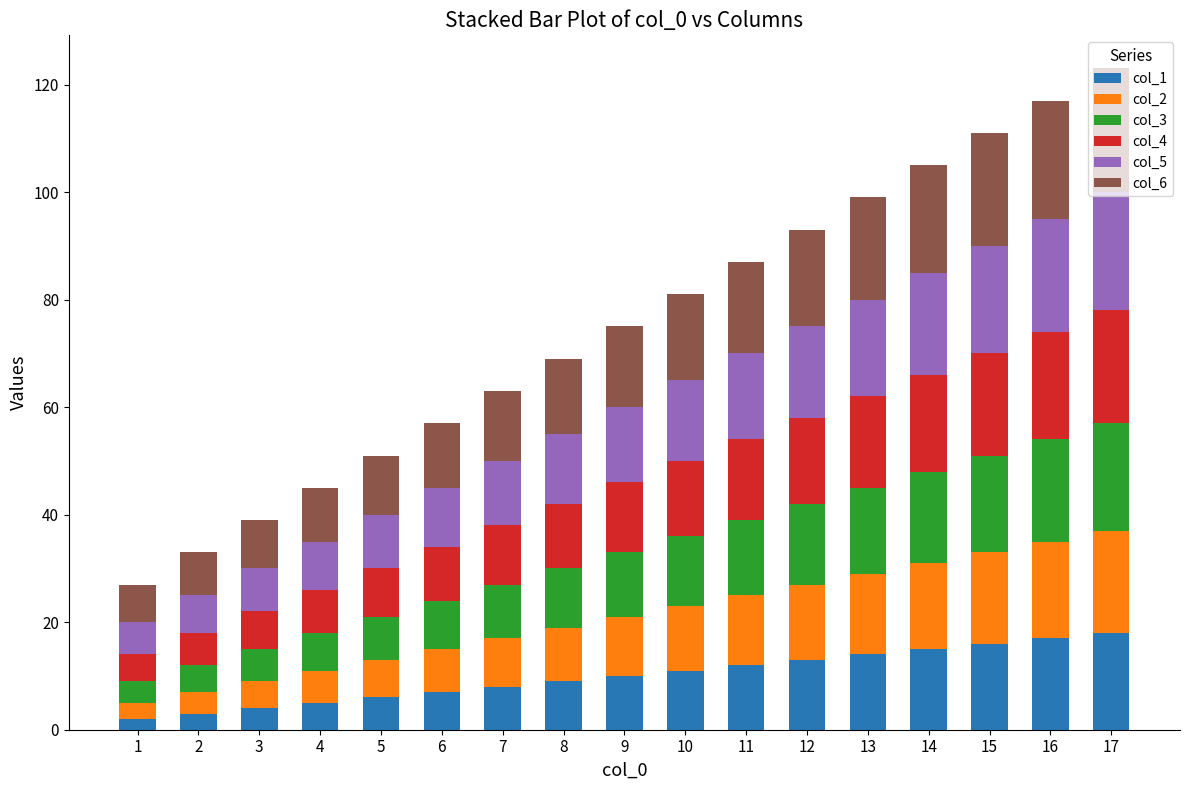

How many bars are there in total?

17